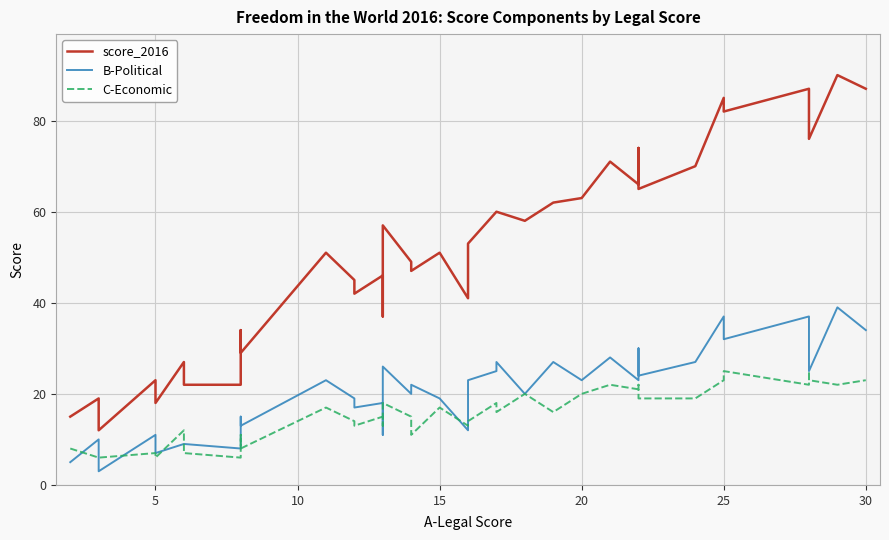

In score_2016, how many points are lower than both neighbors (excluding endpoints)?

12